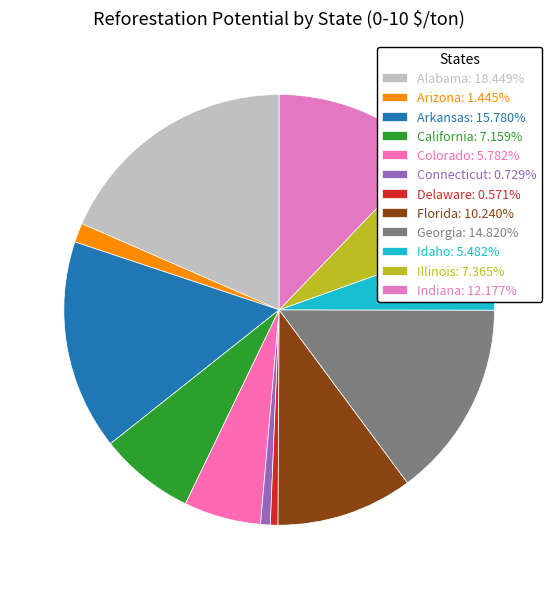

To the nearest percent, what is the difference between the largest and smallest slice percentages?

18%